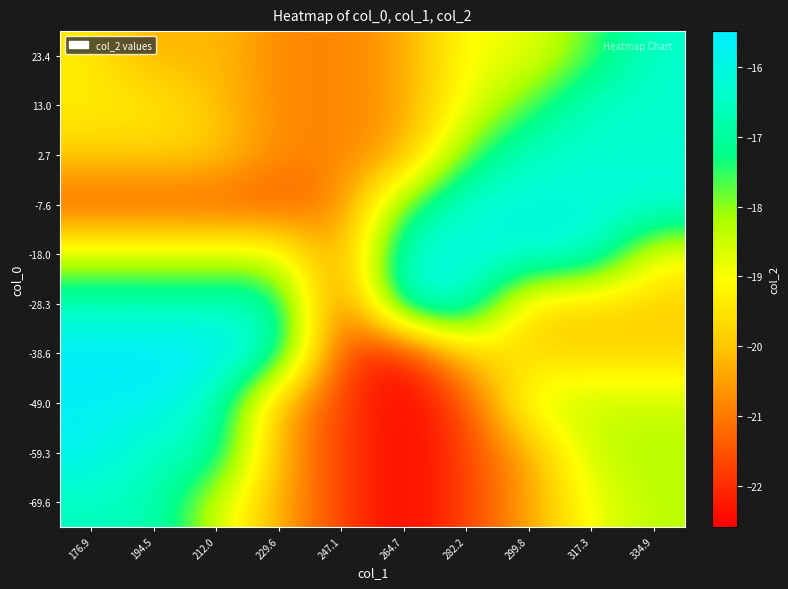

Reading left to right, extract all data points from this chart.

-69.6: 176.9=-16.6	194.5=-16.6	212.0=-18.5	229.6=-20.3	247.1=-21.8	264.7=-22.6	282.2=-21.8	299.8=-20.5	317.3=-18.9	334.9=-18.3
-59.3: 176.9=-15.7	194.5=-16.6	212.0=-16.6	229.6=-20.3	247.1=-21.8	264.7=-22.6	282.2=-21.8	299.8=-20.5	317.3=-18.3	334.9=-18.3
-49.0: 176.9=-15.7	194.5=-15.7	212.0=-16.6	229.6=-20.3	247.1=-21.8	264.7=-22.6	282.2=-21.8	299.8=-18.5	317.3=-18.5	334.9=-18.5
-38.6: 176.9=-15.5	194.5=-15.5	212.0=-15.5	229.6=-16.6	247.1=-21.8	264.7=-22.6	282.2=-19.7	299.8=-19.7	317.3=-19.7	334.9=-19.7
-28.3: 176.9=-16.6	194.5=-16.6	212.0=-16.6	229.6=-16.6	247.1=-21.8	264.7=-16.1	282.2=-16.1	299.8=-19.9	317.3=-19.9	334.9=-19.9
-18.0: 176.9=-18.6	194.5=-18.6	212.0=-18.6	229.6=-18.6	247.1=-20.9	264.7=-16.1	282.2=-16.1	299.8=-16.1	317.3=-16.1	334.9=-19.1
-7.6: 176.9=-21.5	194.5=-21.5	212.0=-21.5	229.6=-21.5	247.1=-20.9	264.7=-17.7	282.2=-16.1	299.8=-16.1	317.3=-16.1	334.9=-16.1
2.7: 176.9=-19.8	194.5=-19.8	212.0=-19.8	229.6=-20.8	247.1=-20.9	264.7=-20.5	282.2=-17.7	299.8=-16.4	317.3=-16.4	334.9=-16.4
13.0: 176.9=-19.4	194.5=-19.4	212.0=-20.1	229.6=-20.8	247.1=-20.9	264.7=-20.5	282.2=-18.9	299.8=-17.7	317.3=-16.4	334.9=-16.4
23.4: 176.9=-19.4	194.5=-20.4	212.0=-20.1	229.6=-20.8	247.1=-20.9	264.7=-20.5	282.2=-18.9	299.8=-18.9	317.3=-17.7	334.9=-16.4